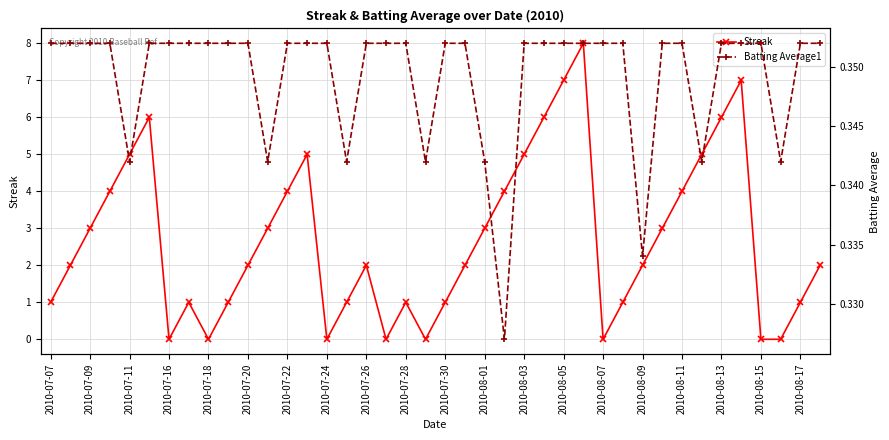

Is it true that Streak equals 4 at 2010-07-22?

True